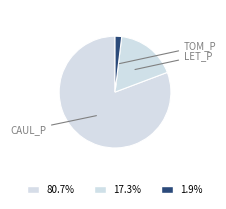

How many slices are in this pie chart?

3